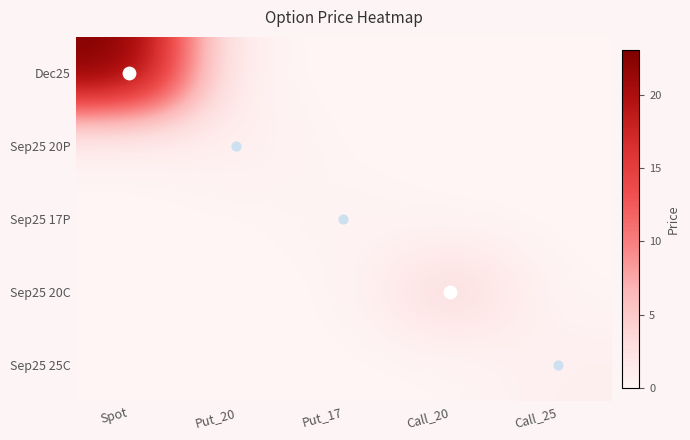

Which series has the largest total across all categories?

Dec25